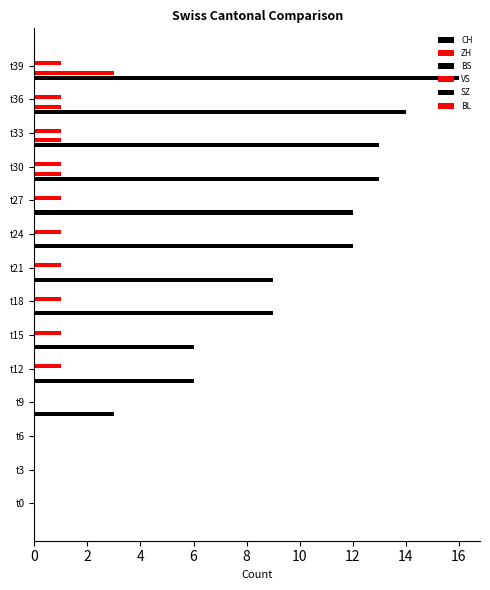

What is the sum of all SZ values?

1.7